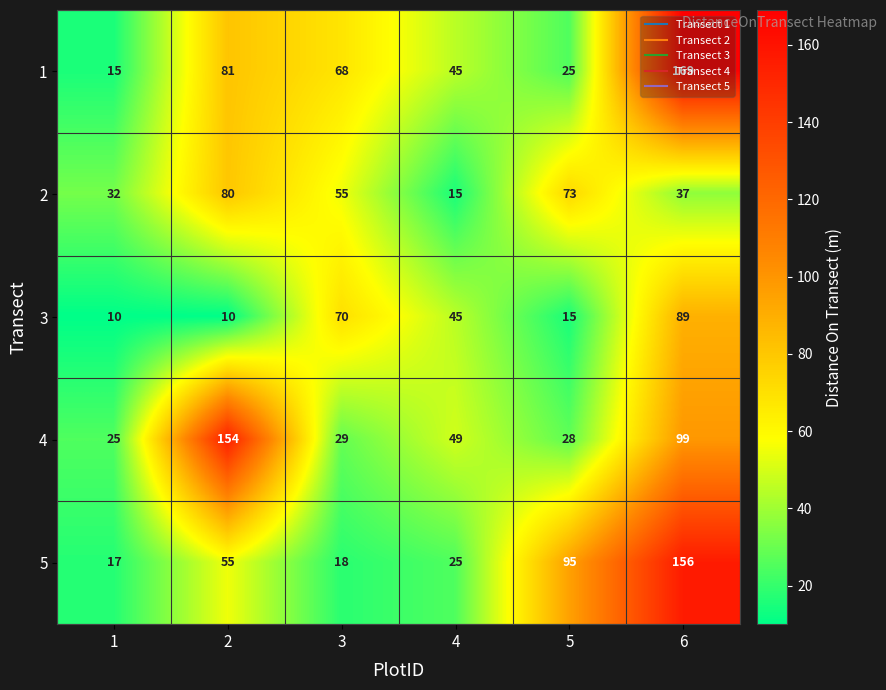

Between 2 and 4, which series saw the biggest shift?

4